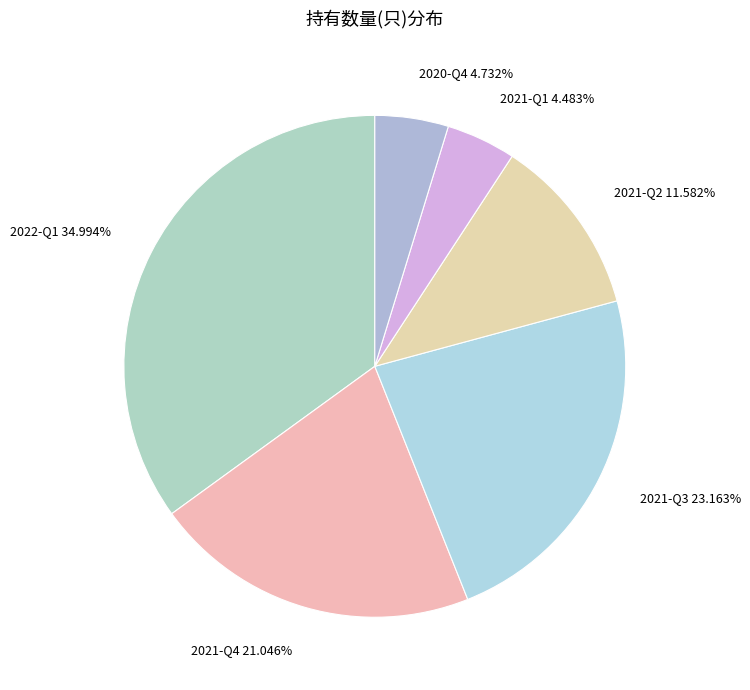

Is it true that 2021-Q1 is 18% of the pie?

False